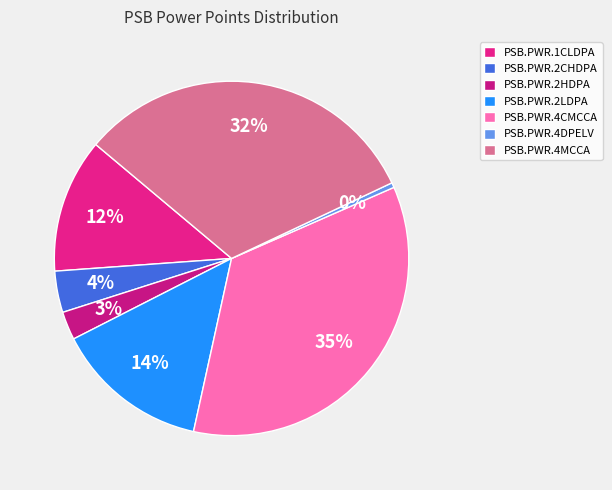

Which category has the biggest portion of the pie?

PSB.PWR.4CMCCA